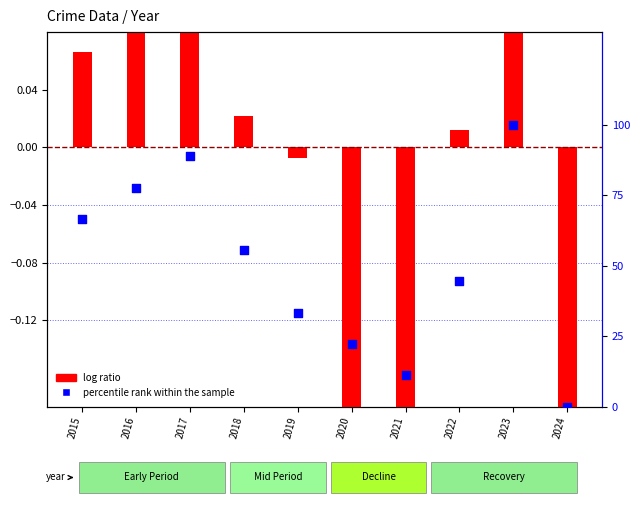

At which category is the sum across all series the highest?

2023